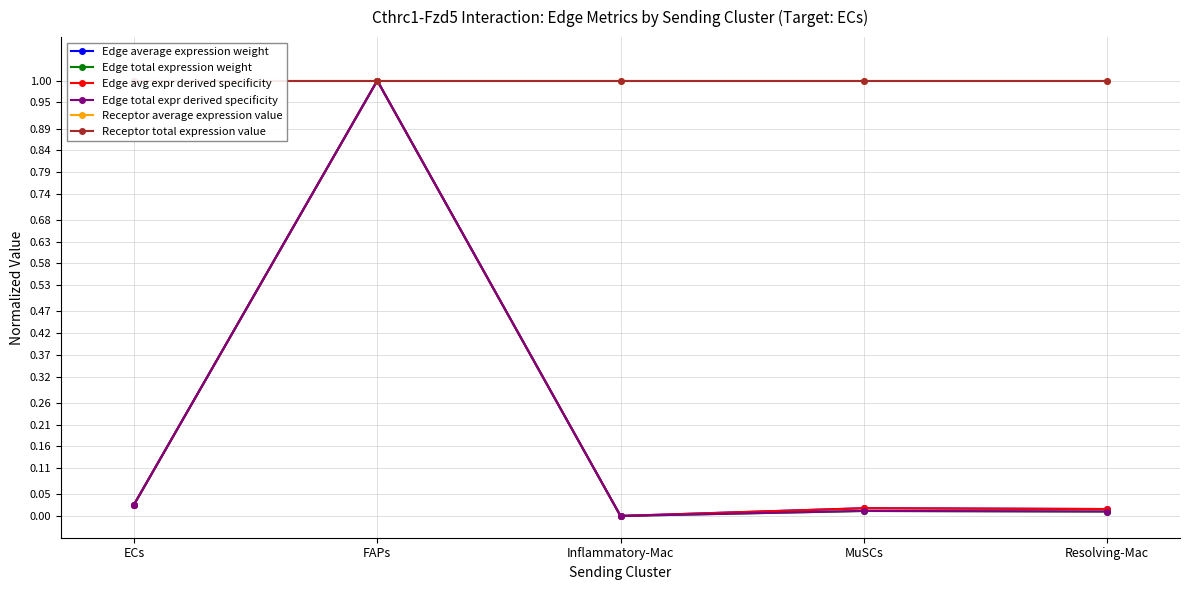

What is the value of the Receptor average expression value point at the 2nd from the left?

1.0